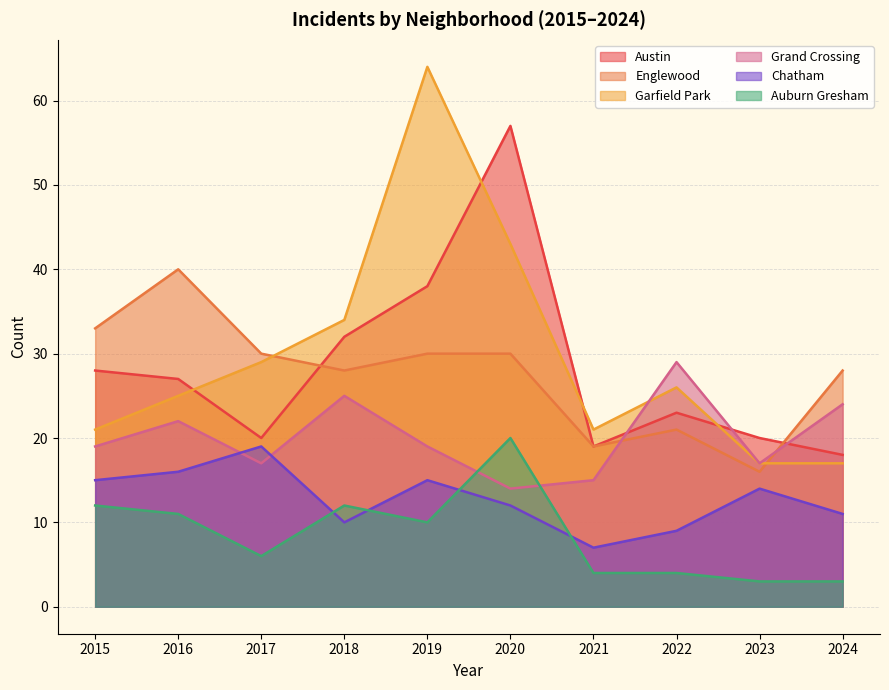

True or false: Chatham has more than 0 interior local peaks.

True